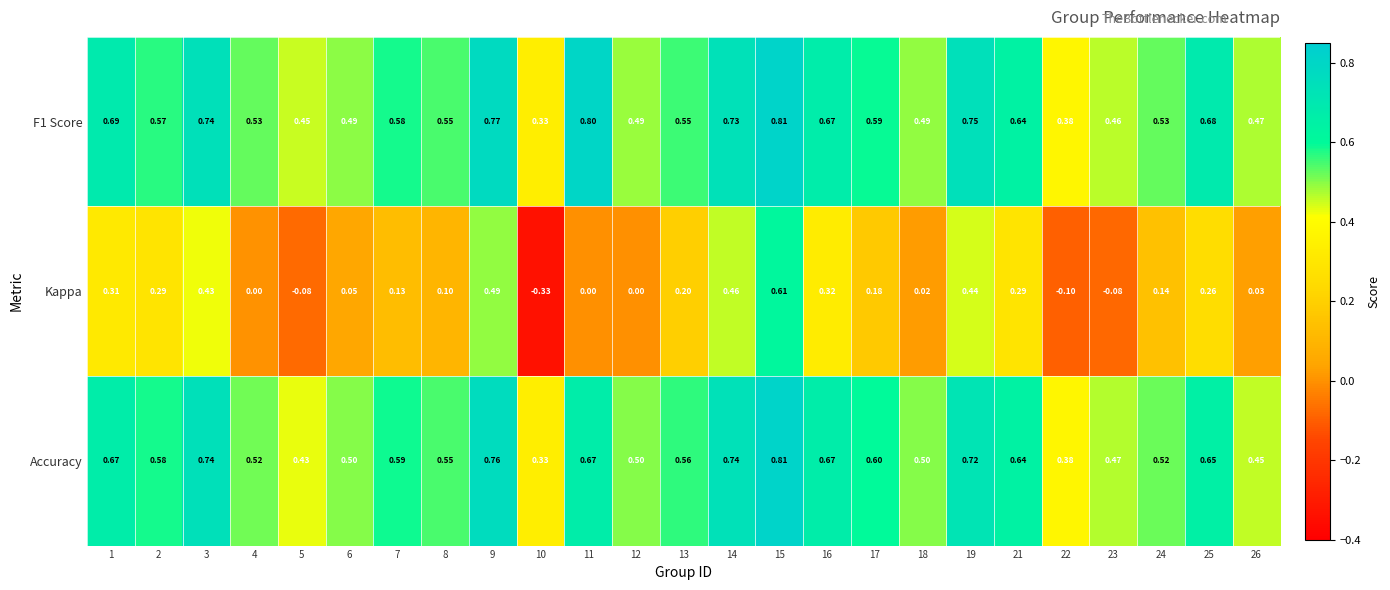

Which series has the largest range (max minus min)?

Kappa